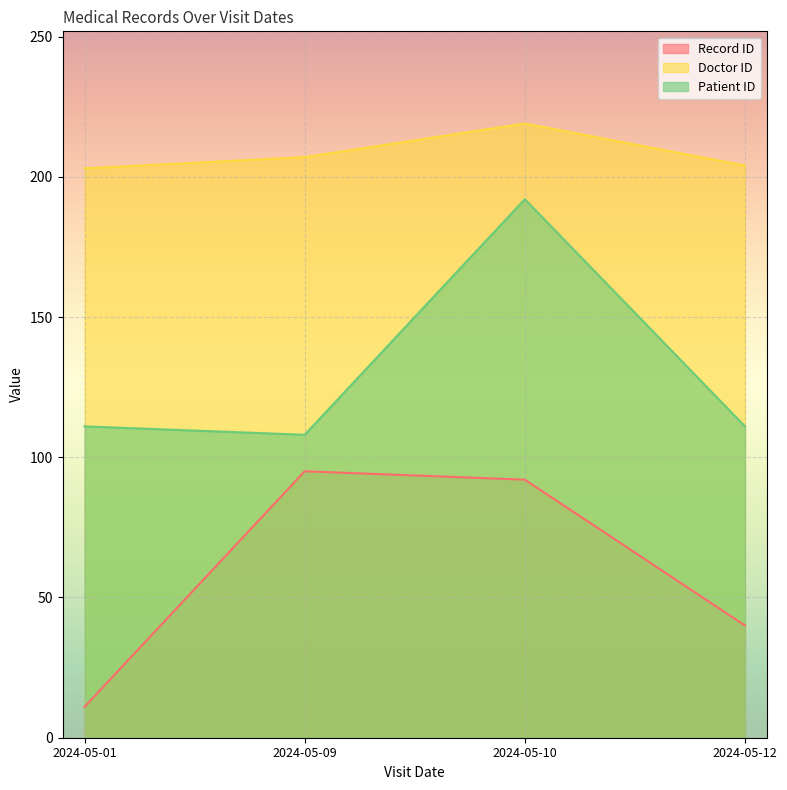

Is the value of Doctor ID at 2024-05-01 greater than the value of Record ID at 2024-05-12?

Yes